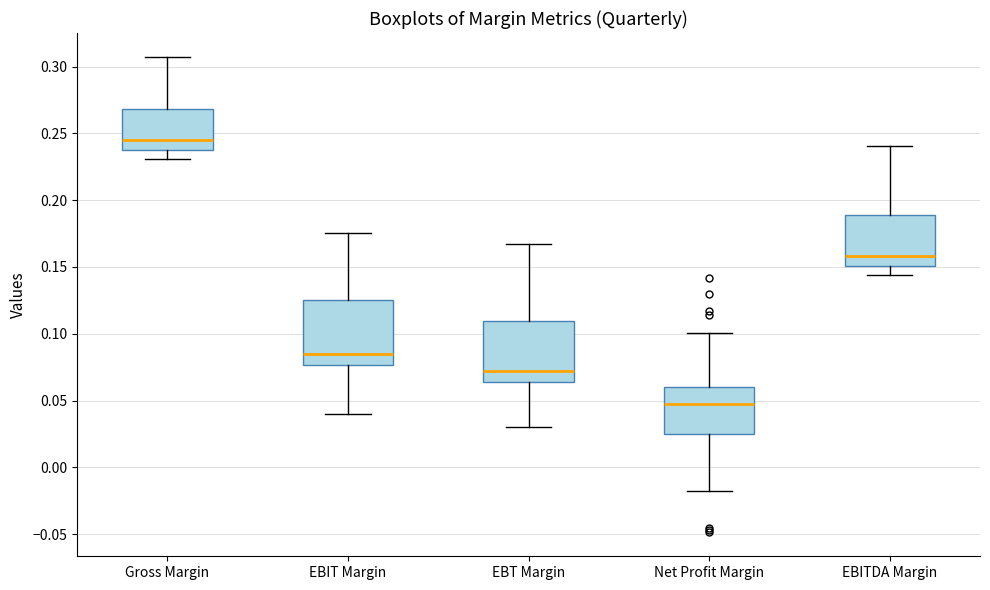

Where does the lower whisker of the box for Gross Margin end on the y-axis? The values are not printed on the chart, so give them approximately, as read against the axis.

0.230